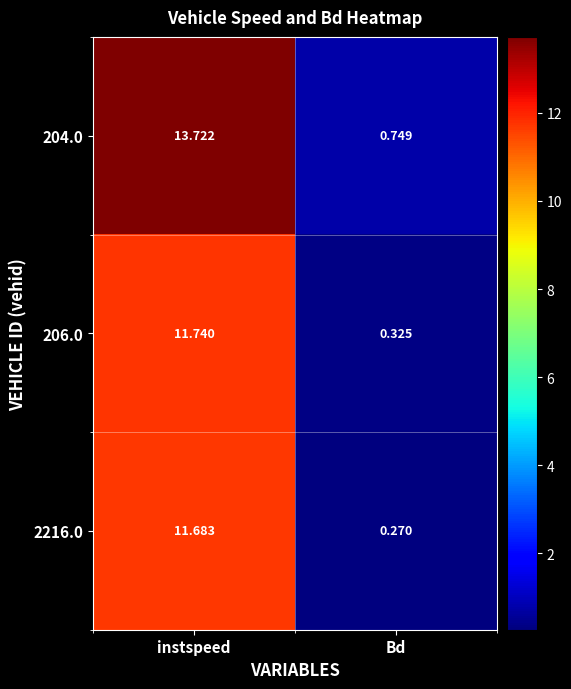

How many data points in 206.0 are less than 11?

1